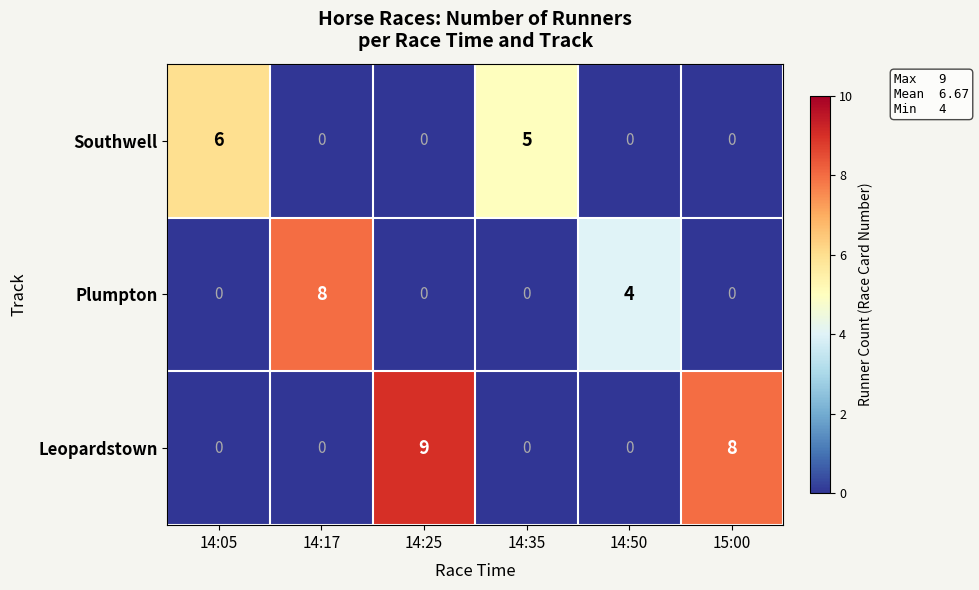

Which series changed the most between 14:17 and 14:50?

Plumpton